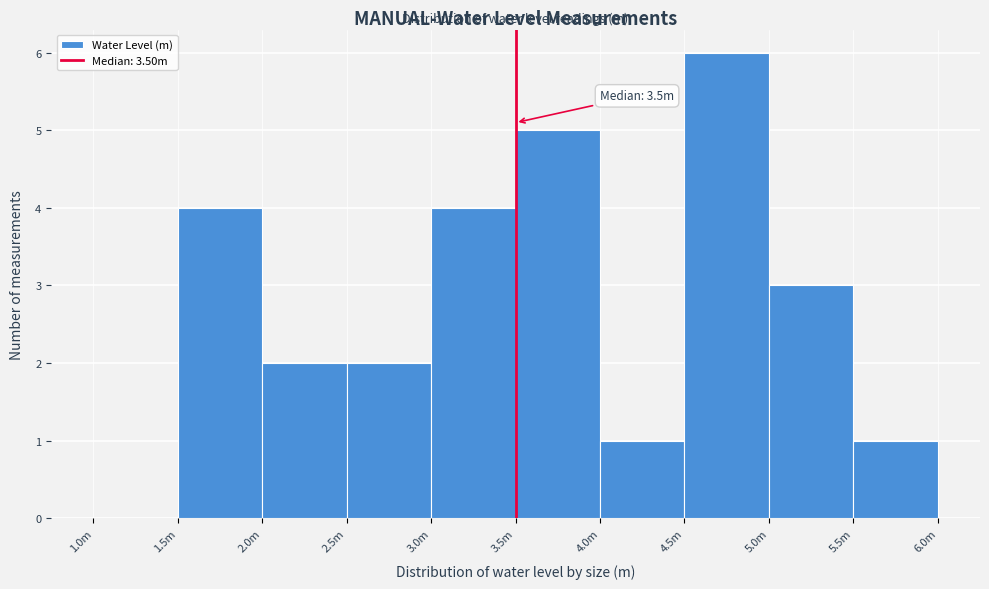

Reading left to right, transcribe all the data shown in this chart.

1.0m=0	1.5m=4	2.0m=2	2.5m=2	3.0m=4	3.5m=5	4.0m=1	4.5m=6	5.0m=3	5.5m=1